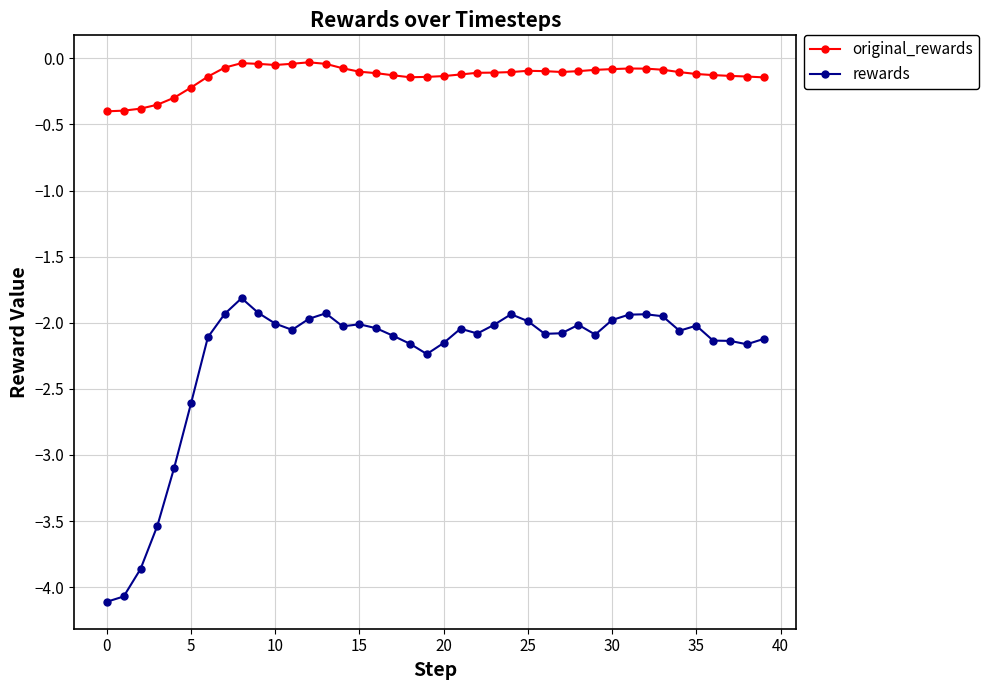

At how many categories does at least one series exceed -1?

40